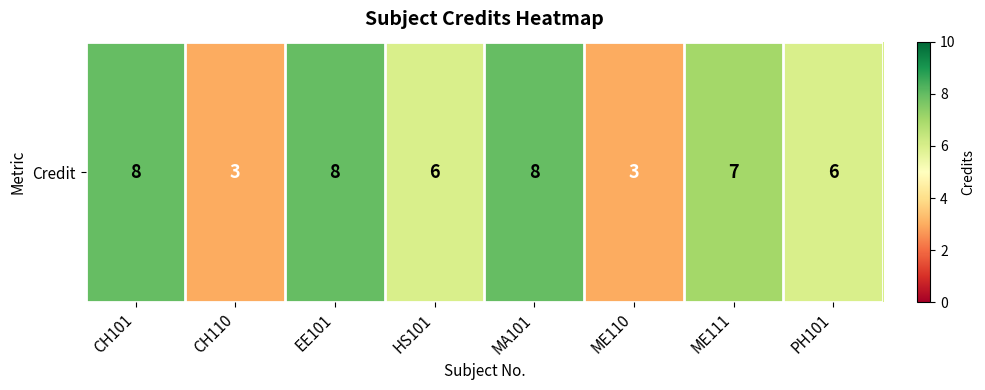

What is the change in value from EE101 to ME111?

-1